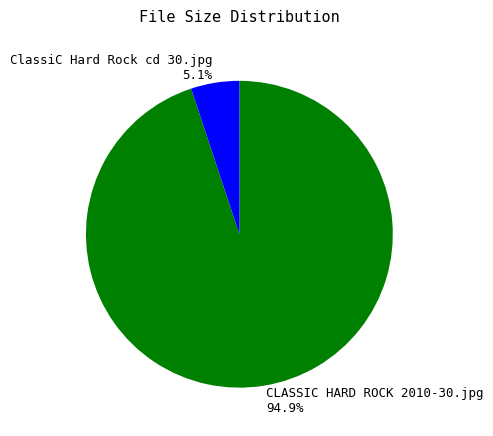

To the nearest percent, what percentage of the pie is CLASSIC HARD ROCK 2010-30.jpg?

95%